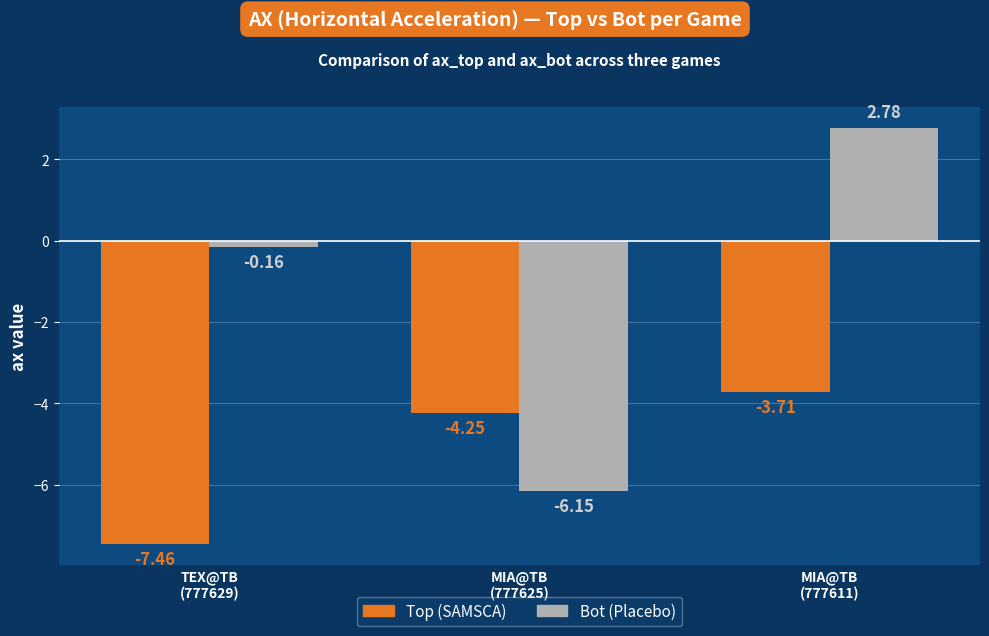

Is the value of Bot (Placebo) at MIA@TB
(777611) greater than the value of Top (SAMSCA) at MIA@TB
(777611)?

Yes